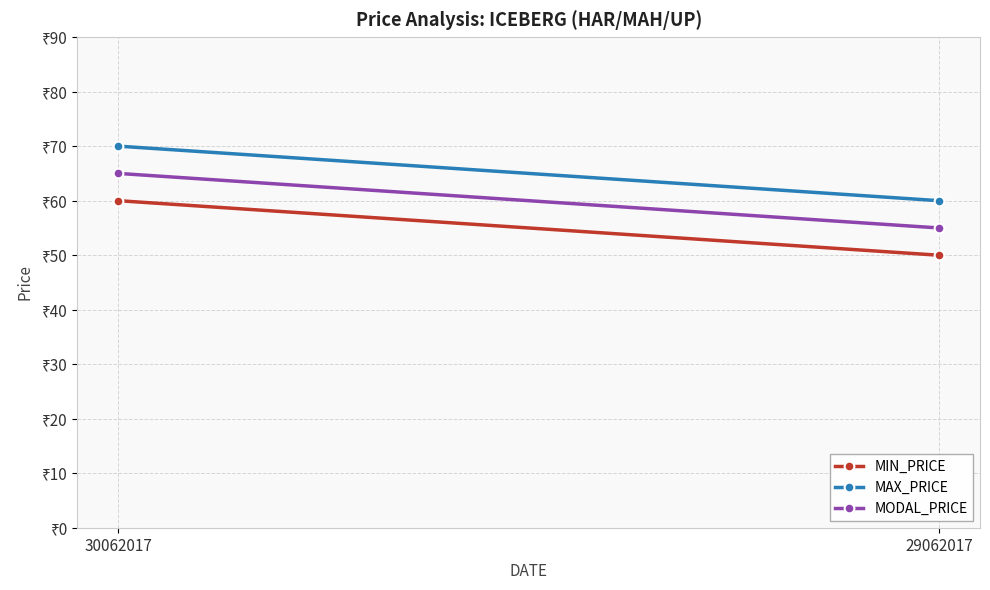

What is the value of the MAX_PRICE point at the 1st from the left?

70